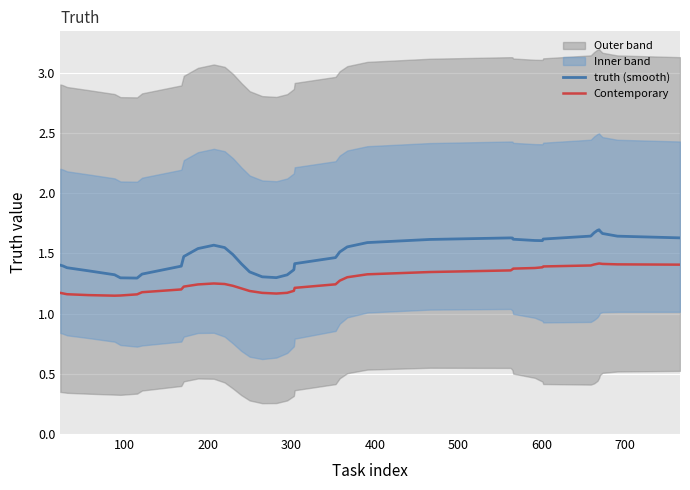

True or false: Contemporary and truth (smooth) cross at least once.

False